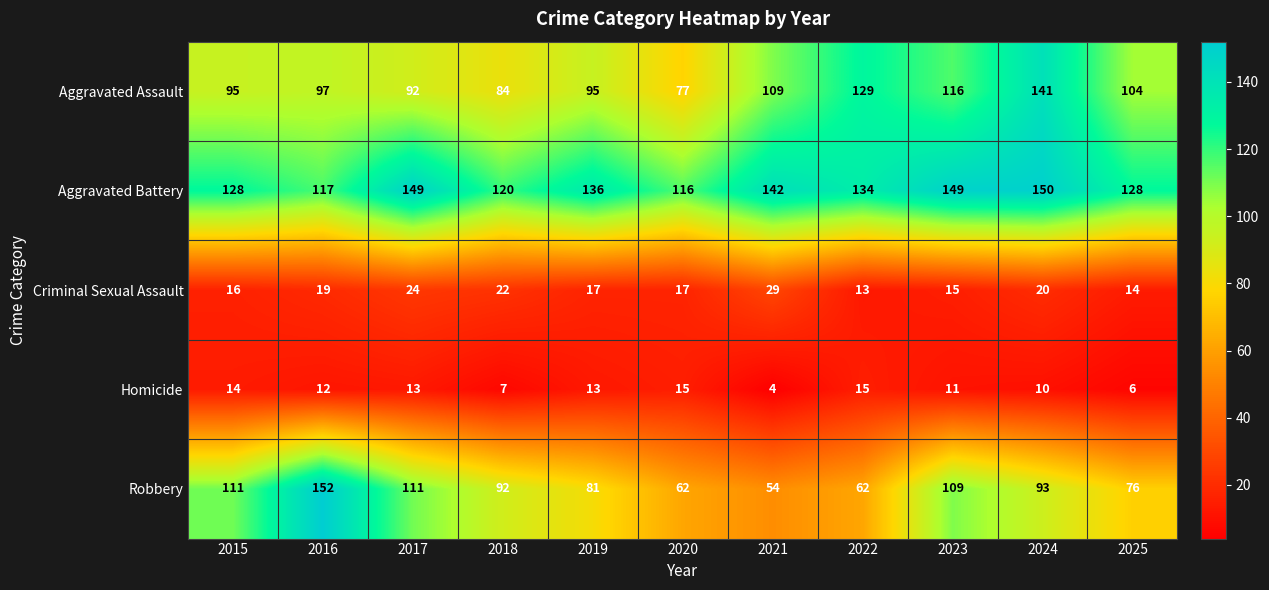

Which series has the largest total across all categories?

Aggravated Battery